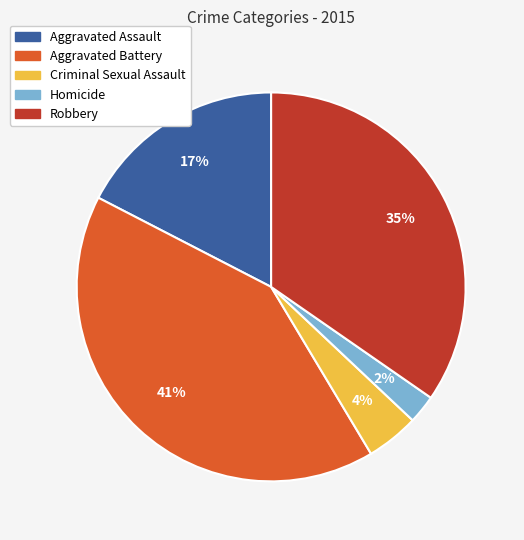

Do Robbery and Aggravated Battery together represent more than half of the pie?

Yes